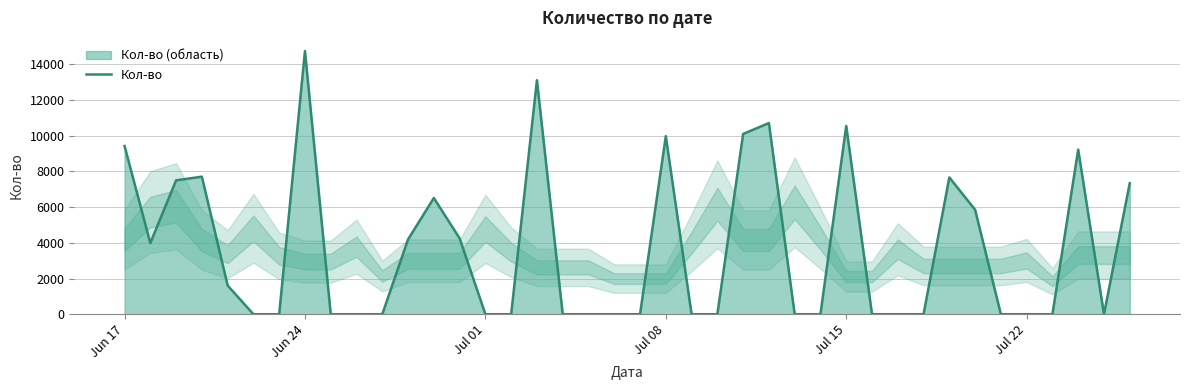

What is the difference between the maximum and minimum values?

14746